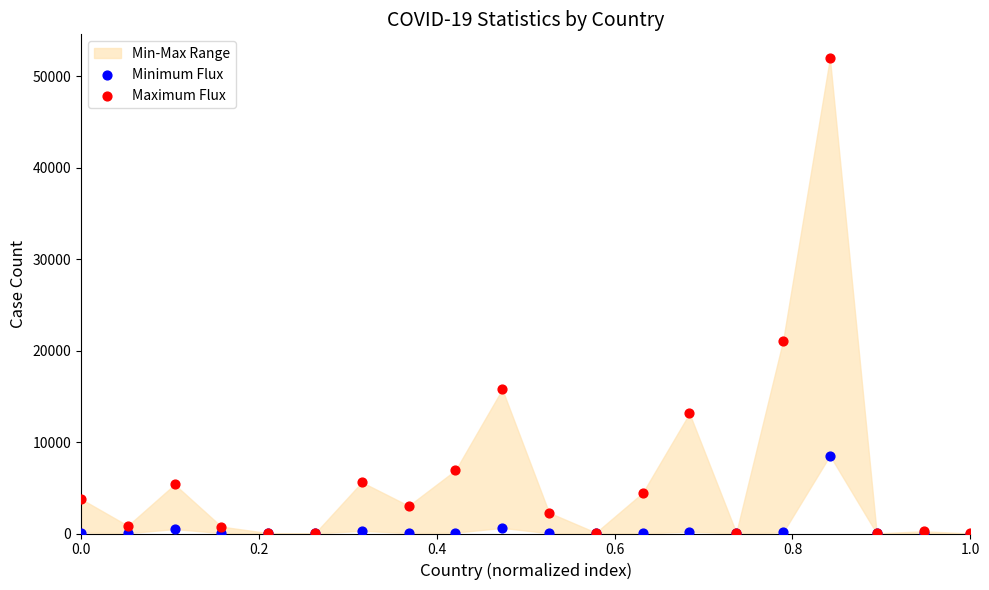

In the Maximum Flux series, what Y value is closest to 26009?

21101